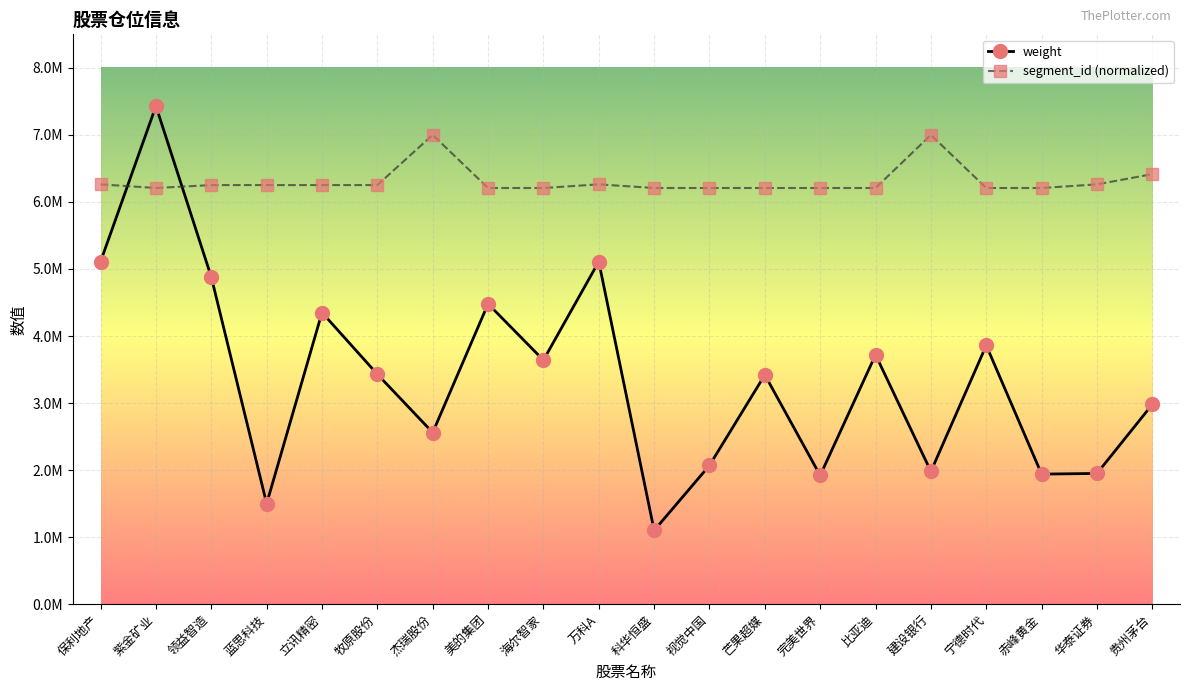

What is the value of the segment_id (normalized) point at the 8th from the left?

6207768.0